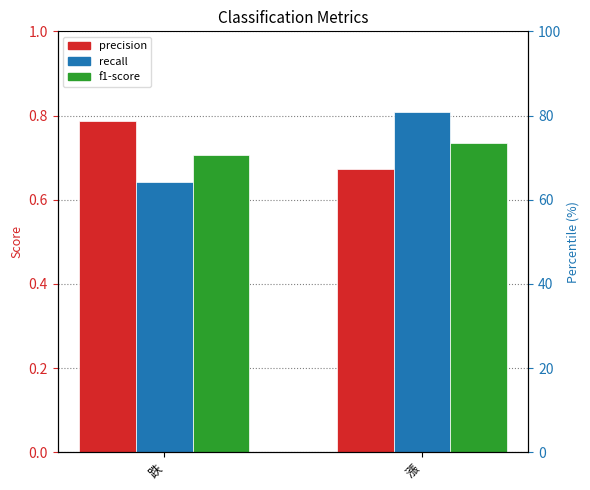

Reading left to right, list all the values displayed in this chart.

precision: 0.8	0.7
recall: 0.6	0.8
f1-score: 0.7	0.7